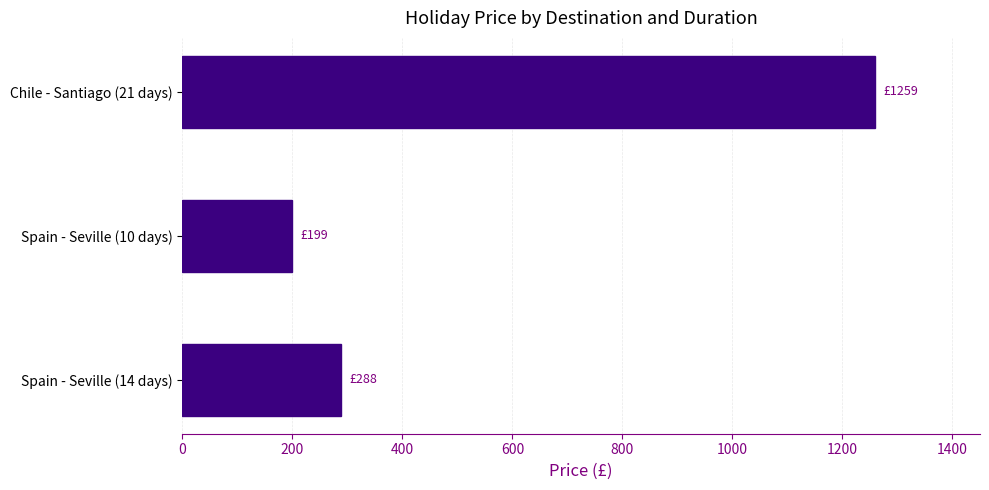

Is it true that the value at Spain - Seville (10 days) is 137?

False